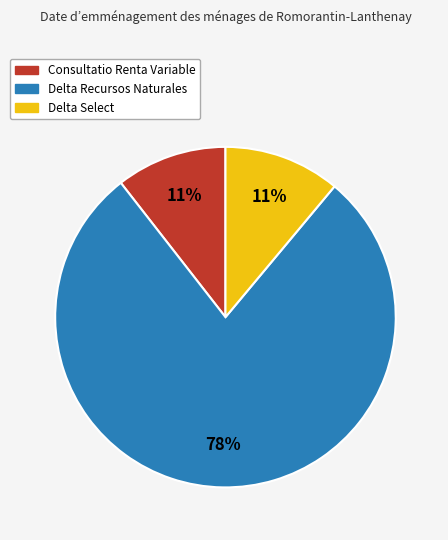

To the nearest percent, what portion does Delta Recursos Naturales represent?

78%